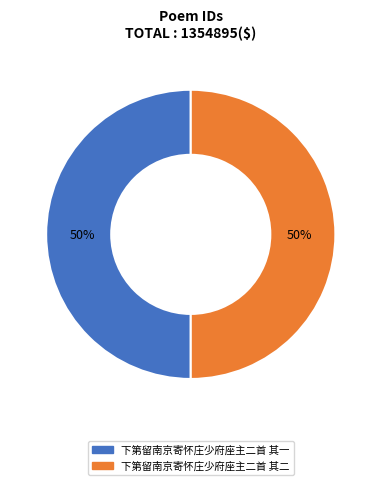

Do 下第留南京寄怀庄少府座主二首 其二 and 下第留南京寄怀庄少府座主二首 其一 together represent more than half of the pie?

Yes